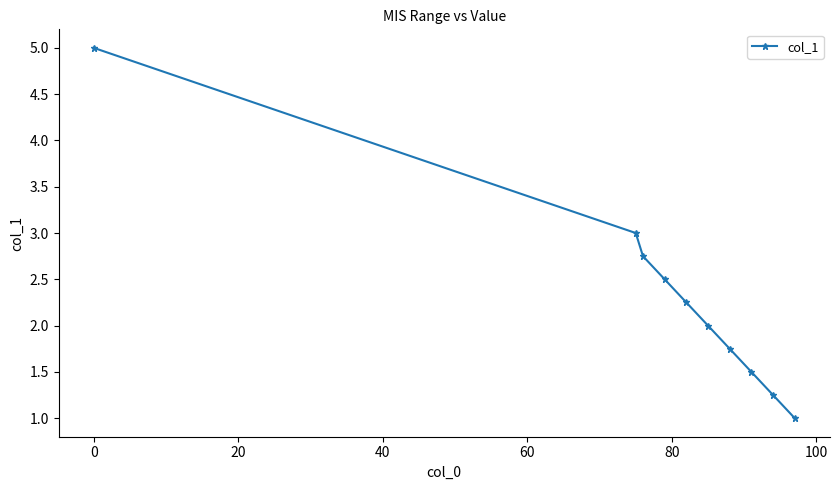

How many series are shown in this chart?

1